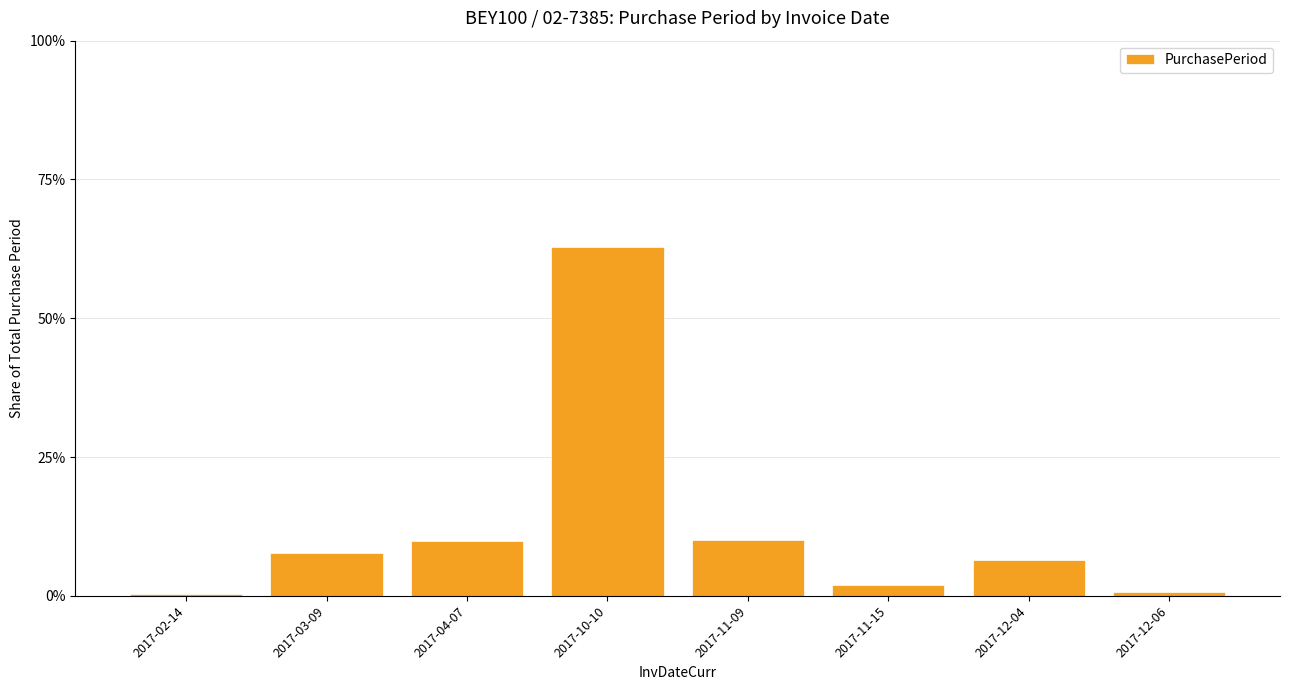

Are the bars grouped side by side (vs. stacked)?

No